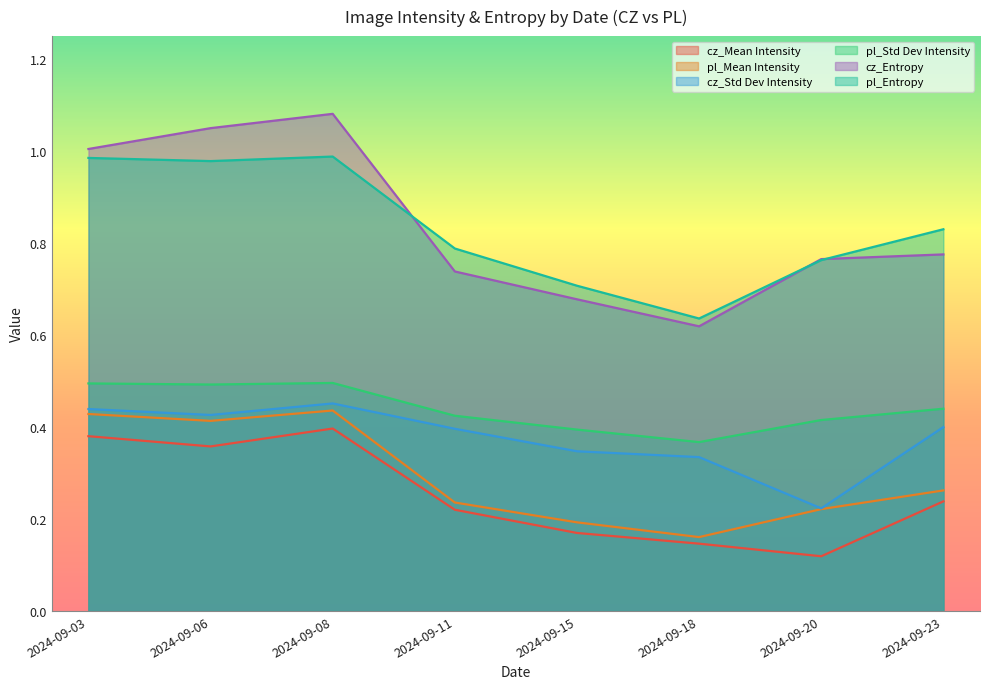

What is the approximate value of cz_Entropy at 2024-09-03?

1.0